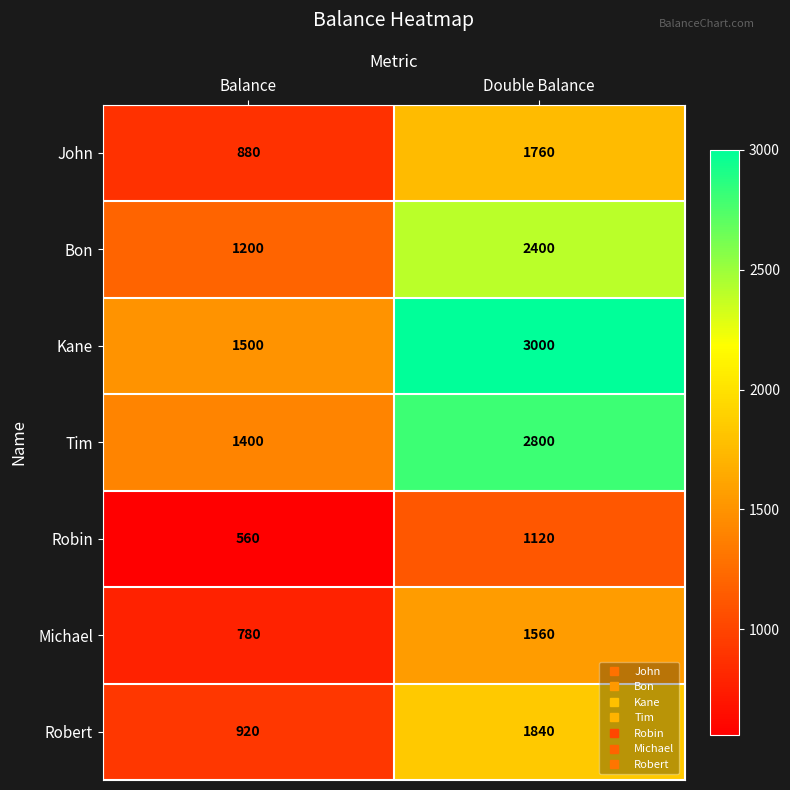

The value of Kane at Double Balance is 1792. True or false?

False